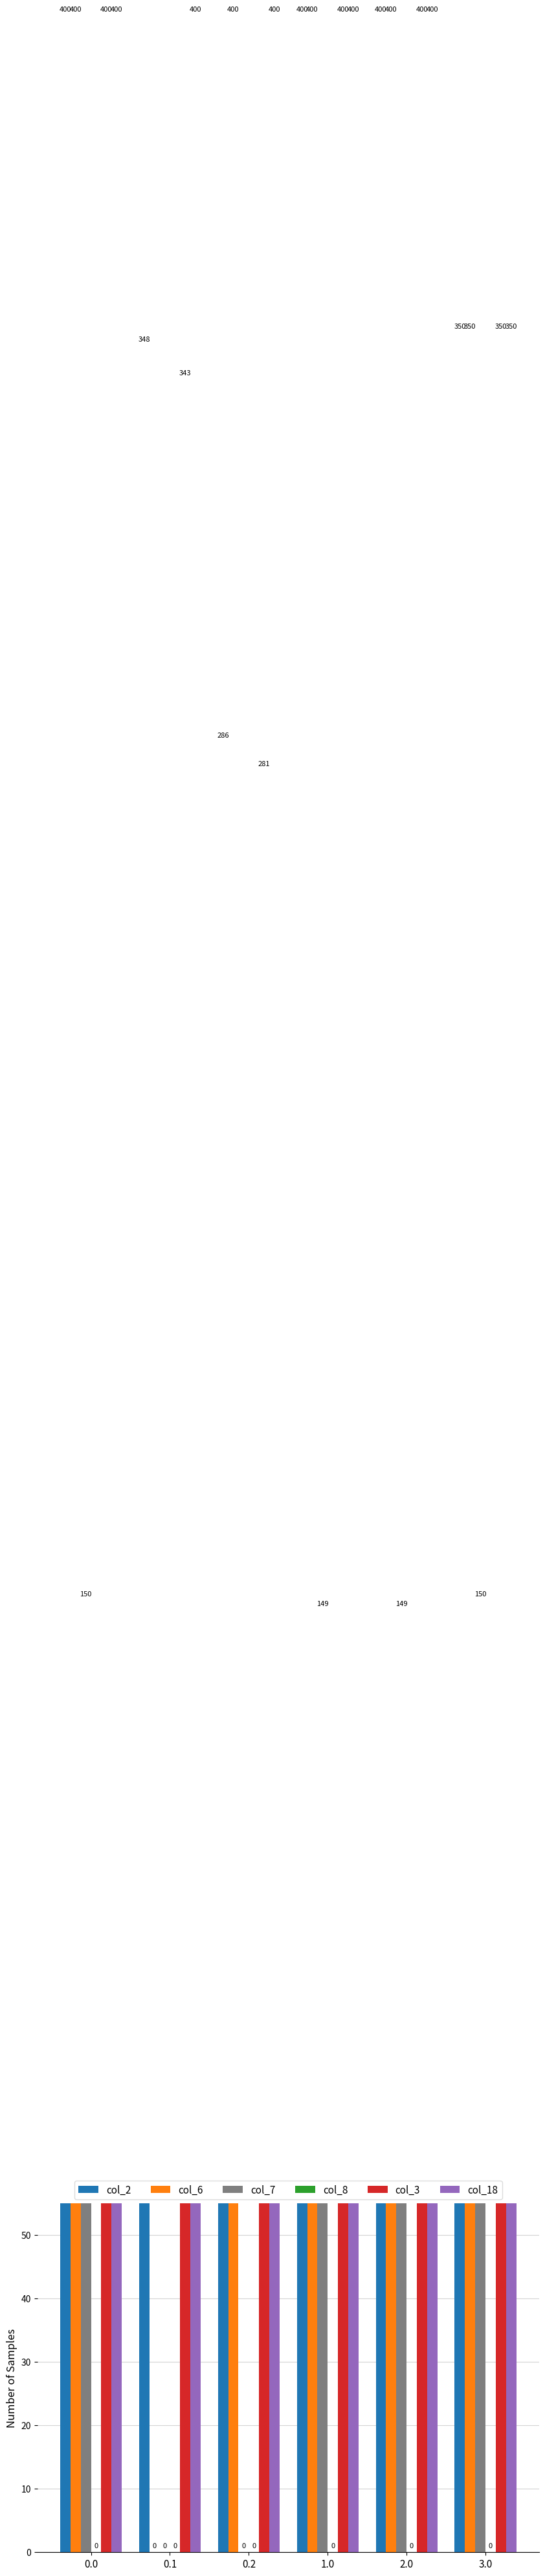

What is the maximum value shown in the chart?

400.0